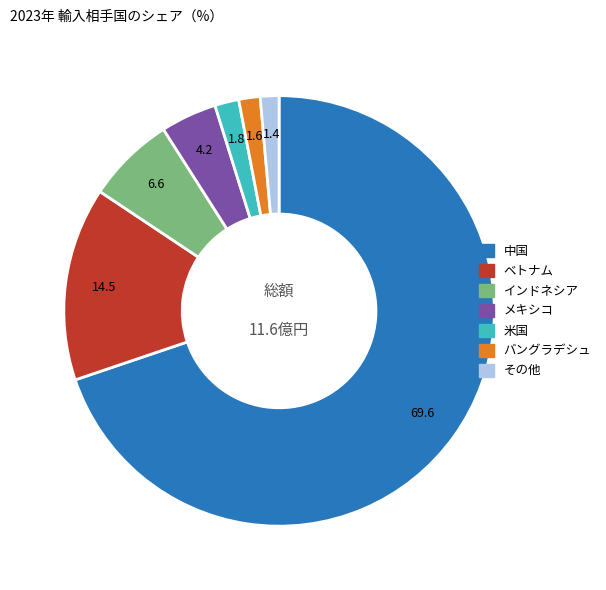

Is there any slice that represents more than half of the pie?

Yes